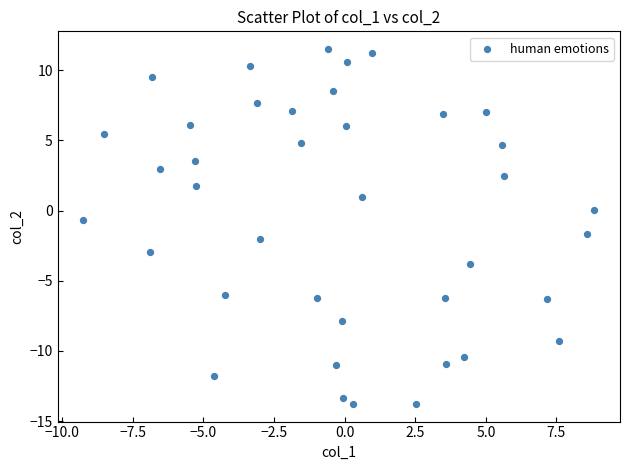

What is the range of Y values (max minus min)?

25.3